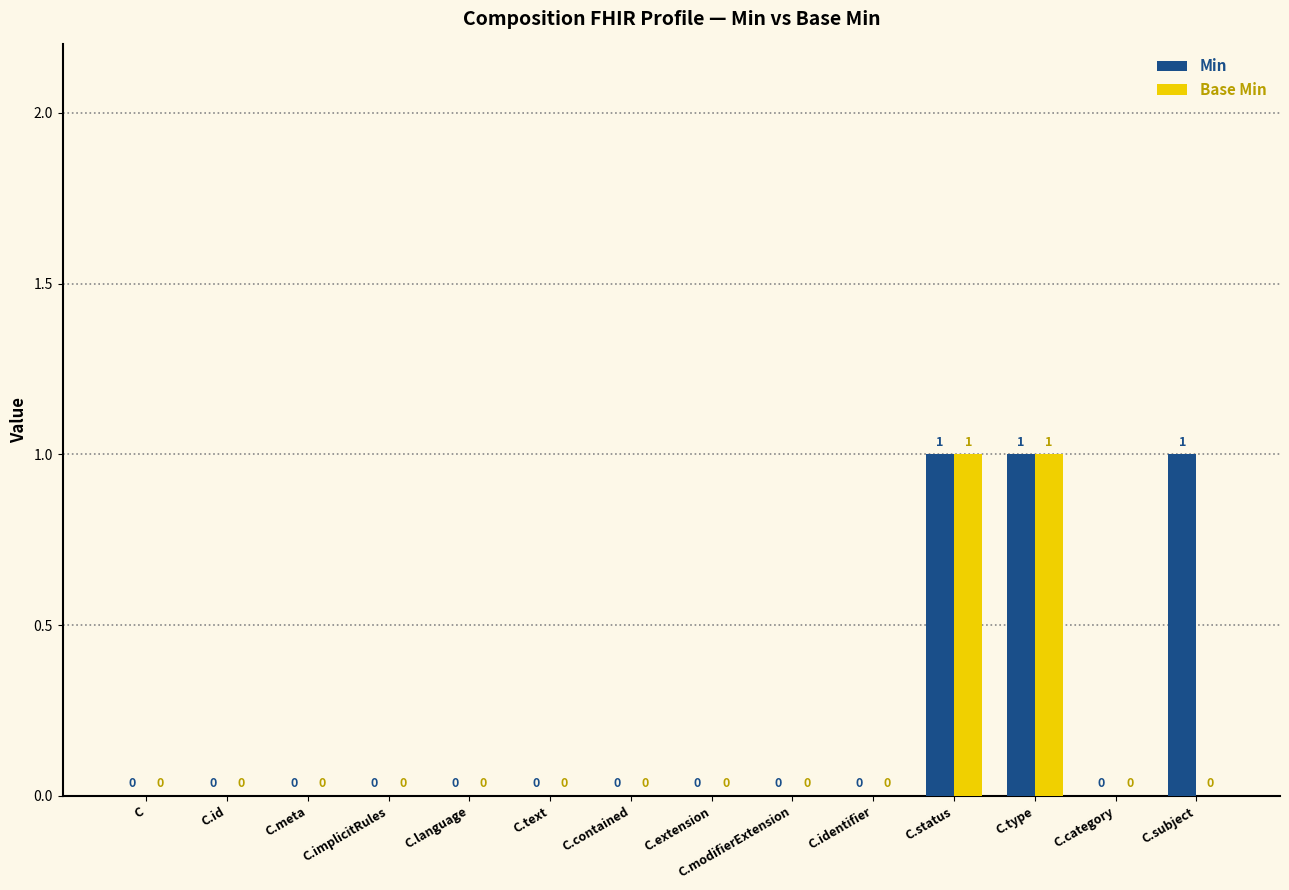

Are the bars grouped side by side (vs. stacked)?

Yes